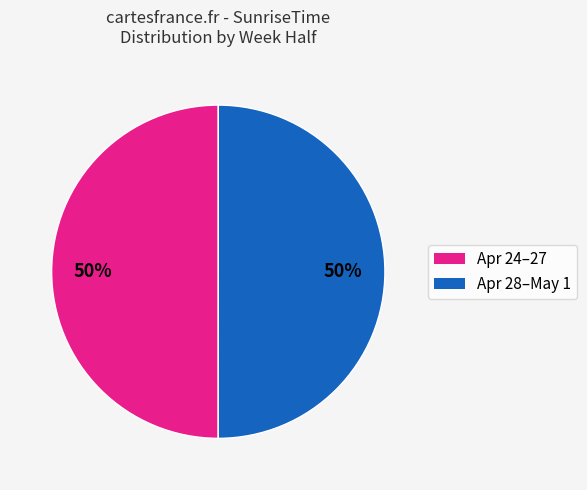

To the nearest percent, what is the average slice percentage?

50%